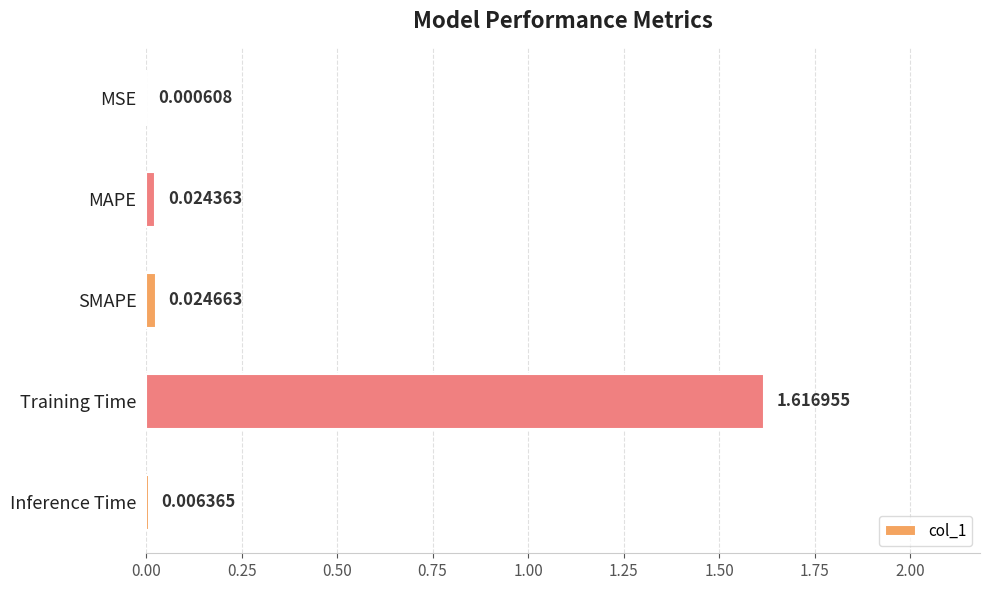

Which has a higher value, Inference Time or MSE?

Inference Time